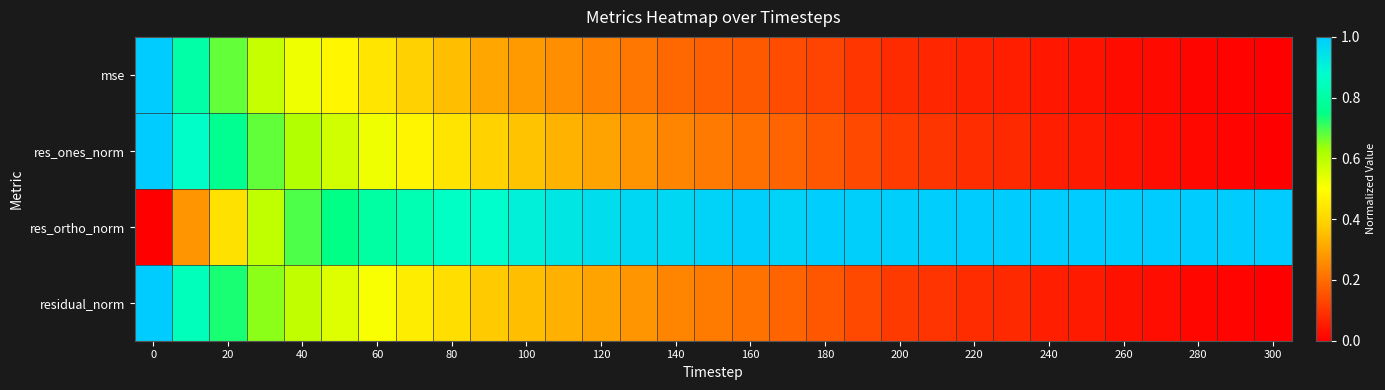

List the series in order of their peak value, highest first.

mse, res_ones_norm, residual_norm, res_ortho_norm